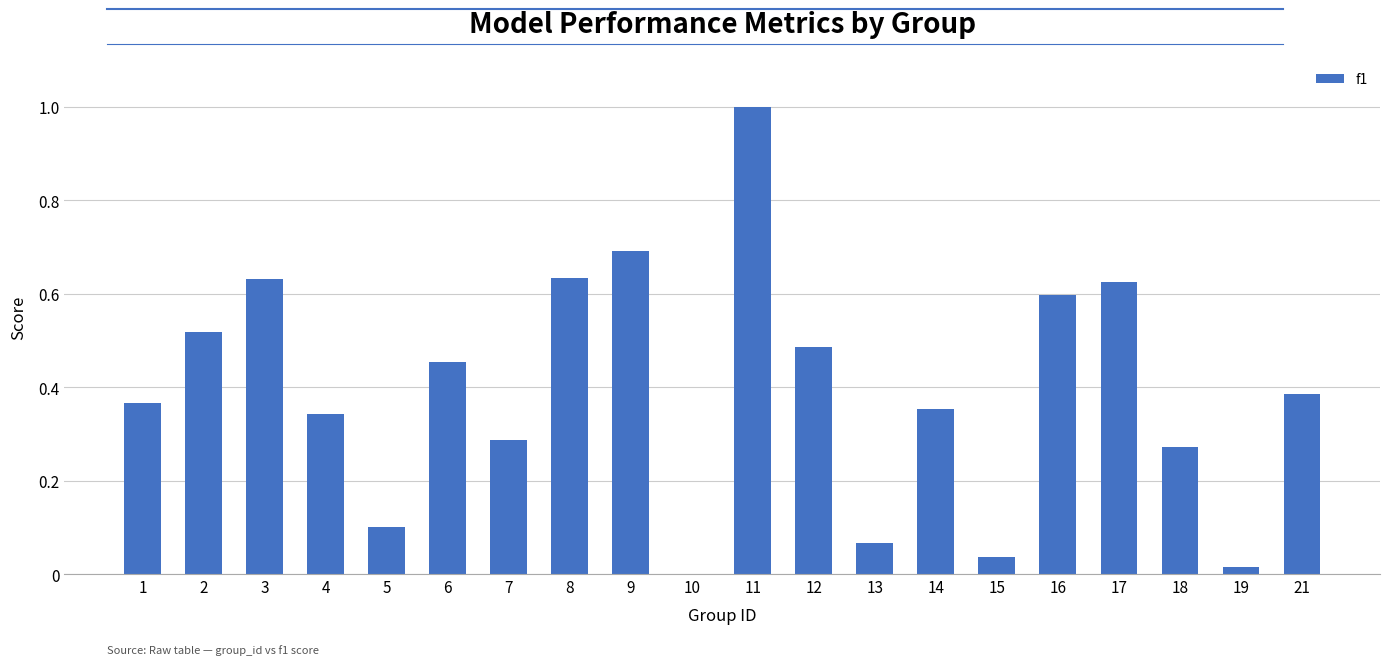

What is the change in value from 13 to 19?

-0.1